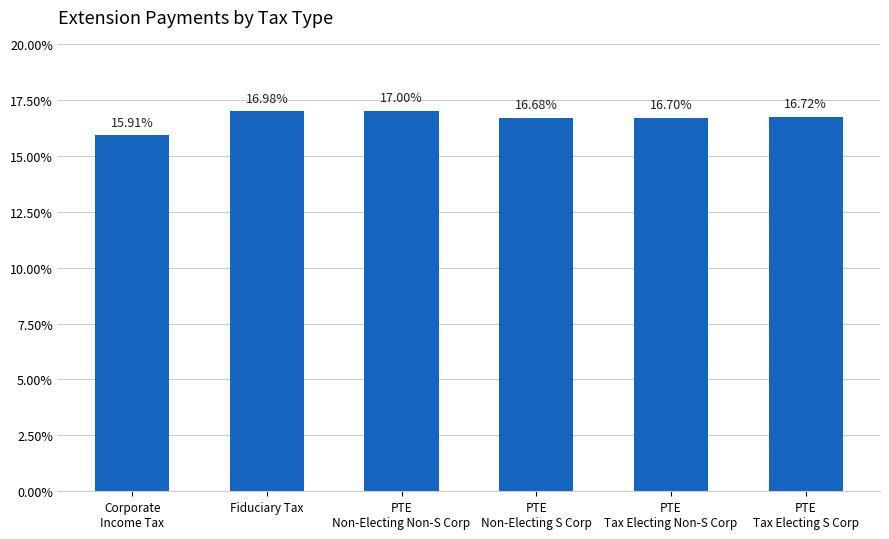

List the labels in order of value, smallest first.

Corporate
Income Tax, PTE
Non-Electing S Corp, PTE
Tax Electing Non-S Corp, PTE
Tax Electing S Corp, Fiduciary Tax, PTE
Non-Electing Non-S Corp